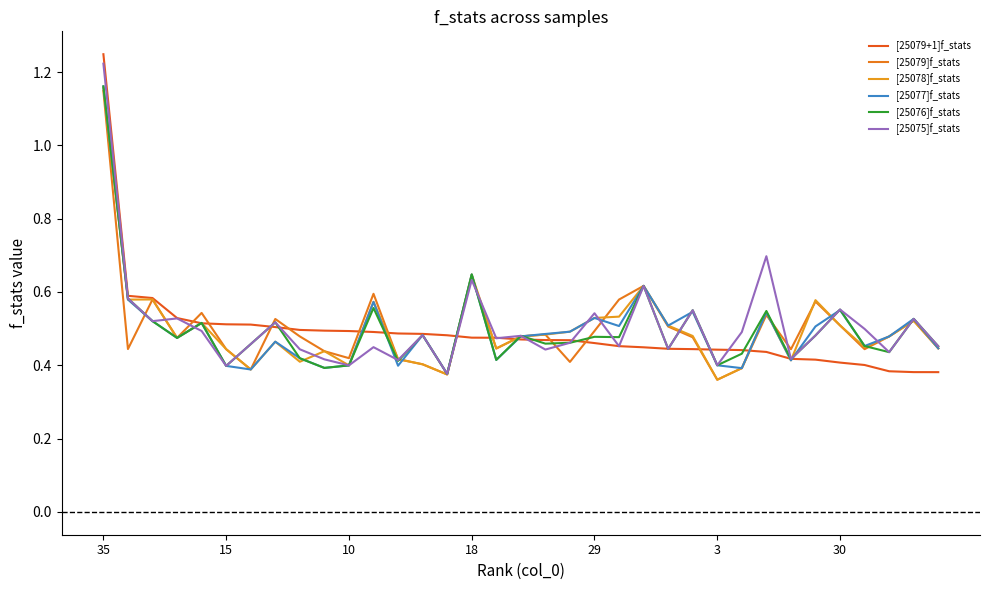

What are all the series names shown in the legend?

[25079+1]f_stats, [25079]f_stats, [25078]f_stats, [25077]f_stats, [25076]f_stats, [25075]f_stats